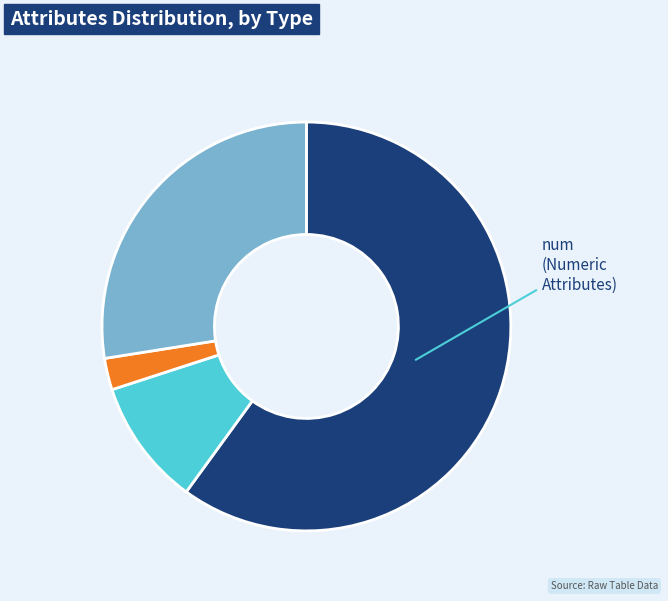

Is there any slice that represents more than half of the pie?

Yes